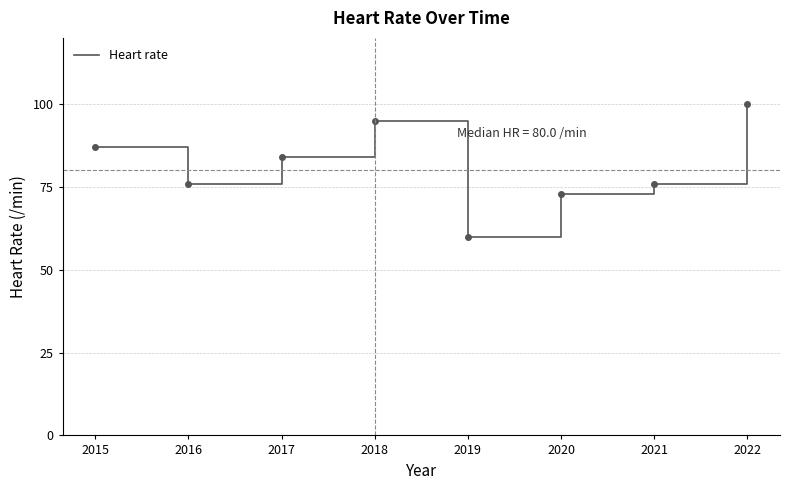

At which category does the data reach its first local peak?

2018